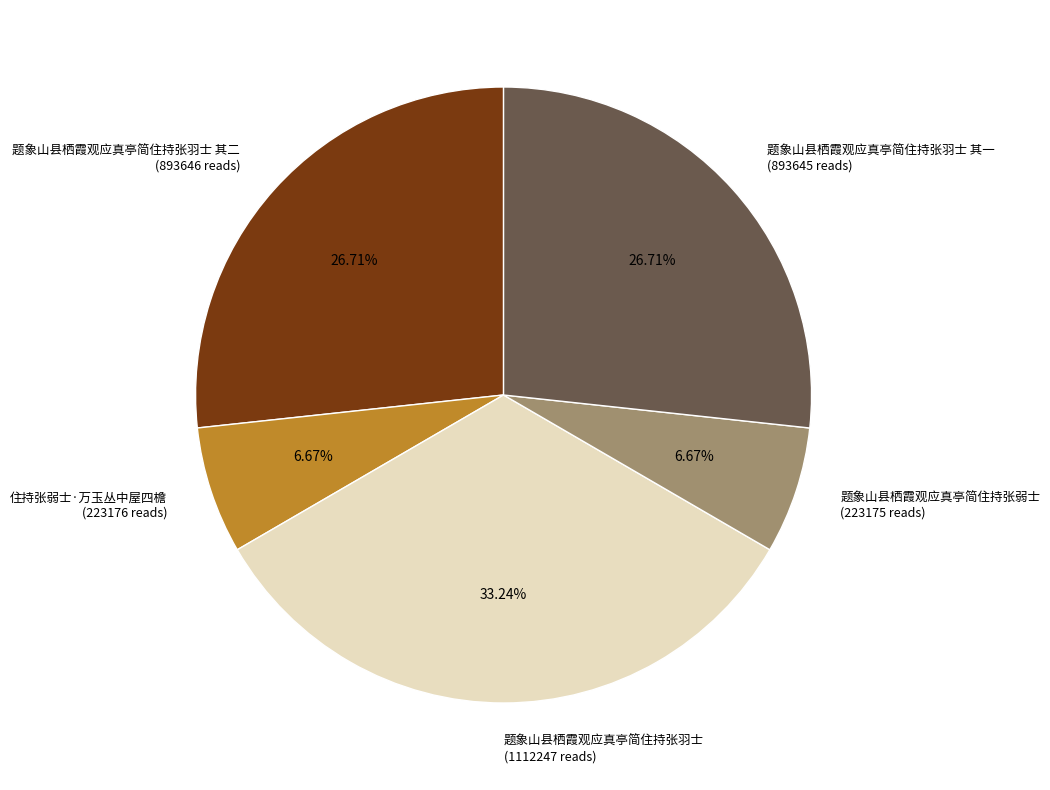

Does 题象山县栖霞观应真亭简住持张弱士 (223175 reads) account for over 50% of the chart?

No